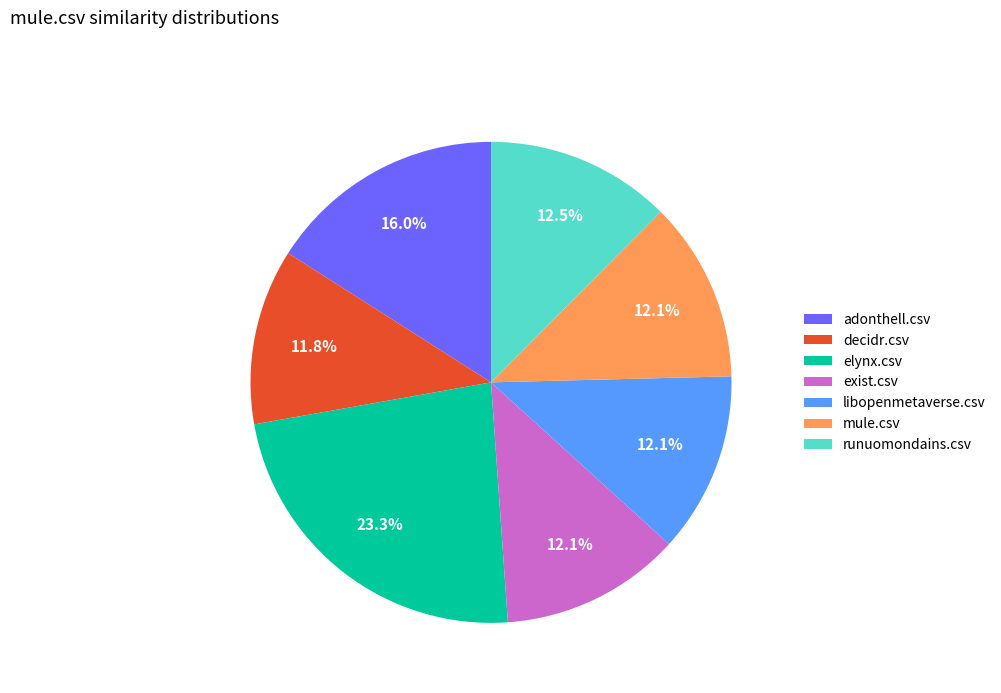

Do adonthell.csv and decidr.csv together represent more than half of the pie?

No